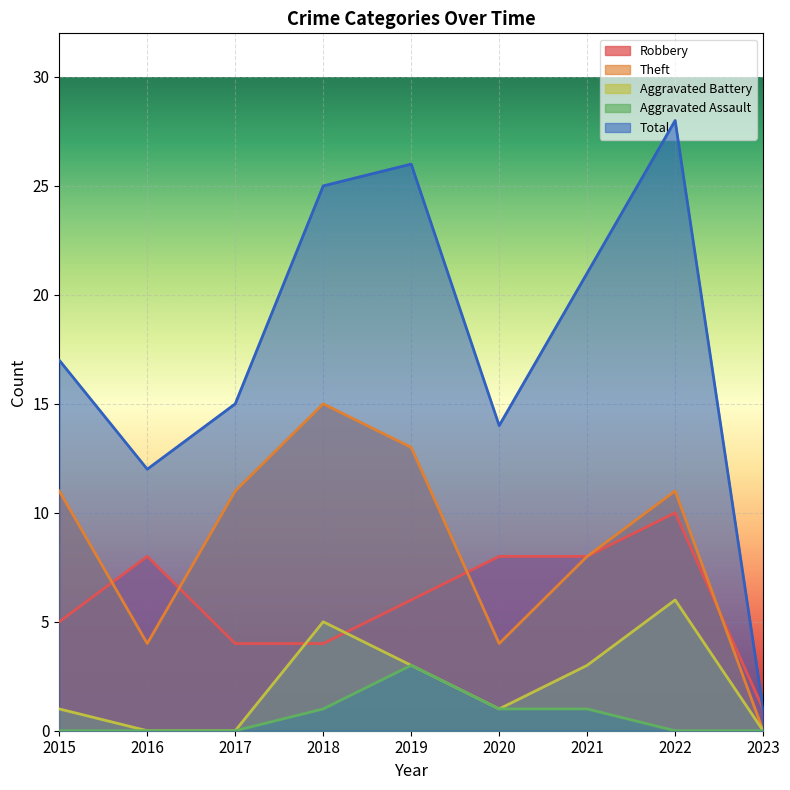

How many lines are shown in the chart?

5